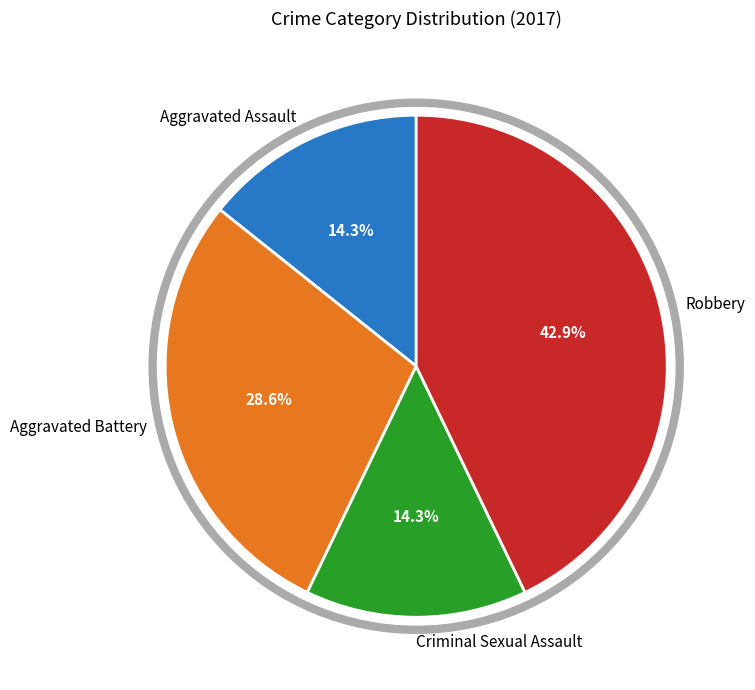

To the nearest percent, what is the average slice percentage?

25%